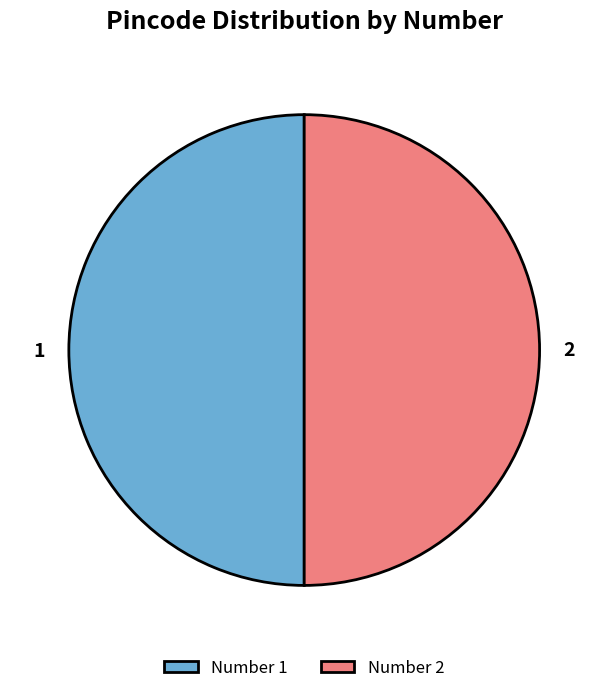

Do 2 and 1 together represent more than half of the pie?

Yes